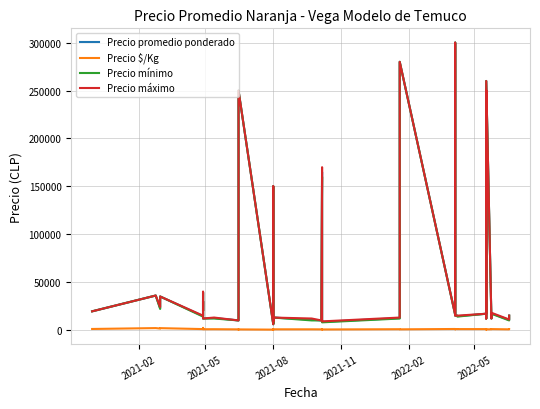

How many interior local valleys does the Precio promedio ponderado series have?

14